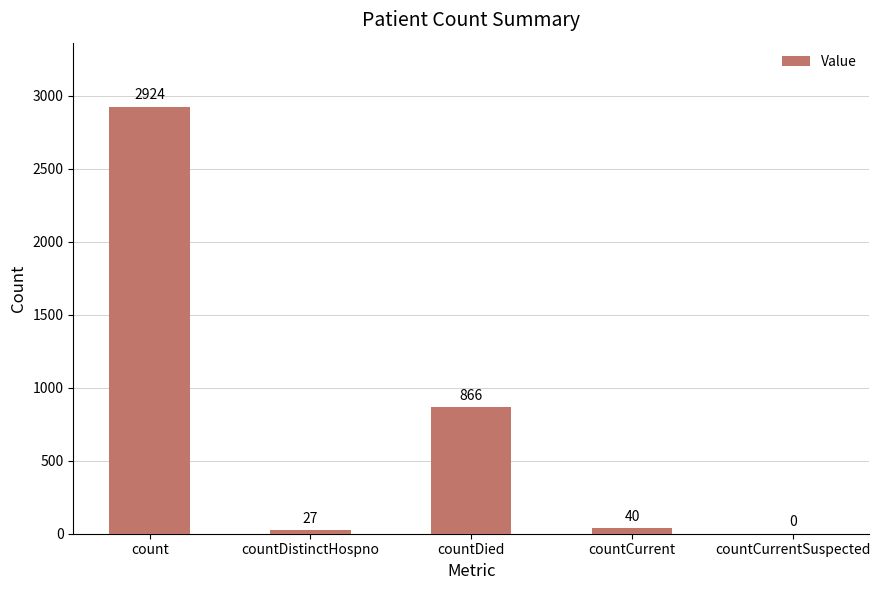

What is the sum of all values?

3857